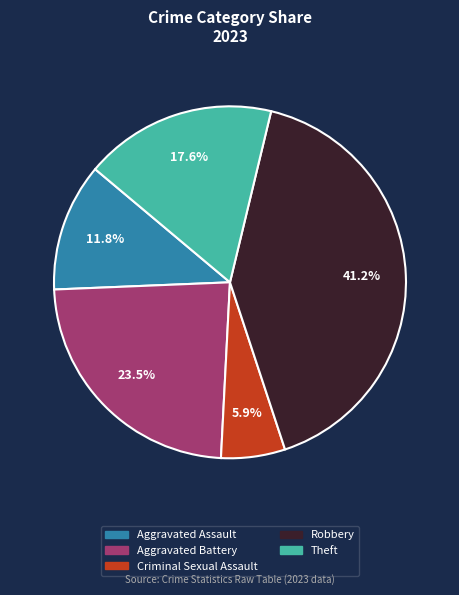

Which has a higher value, Aggravated Assault or Criminal Sexual Assault?

Aggravated Assault